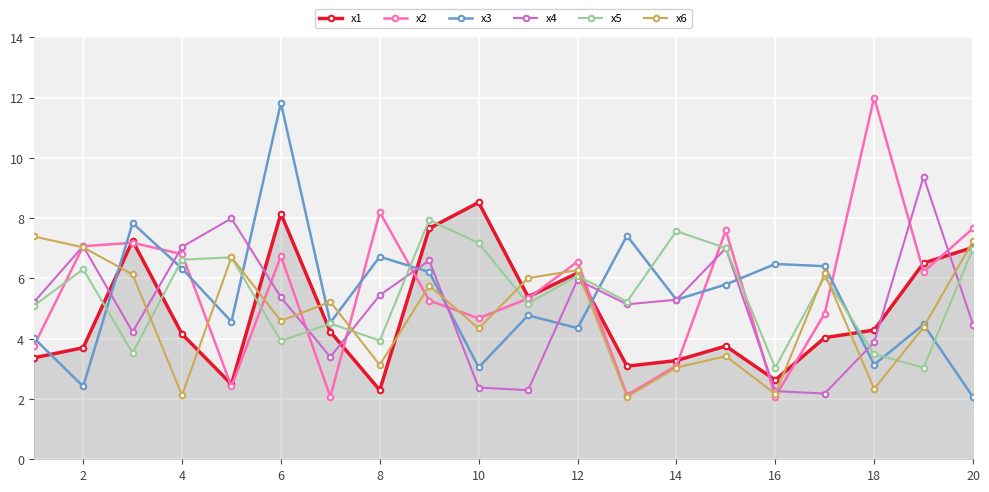

What is the value of the x6 point at the 5th from the left?

6.7